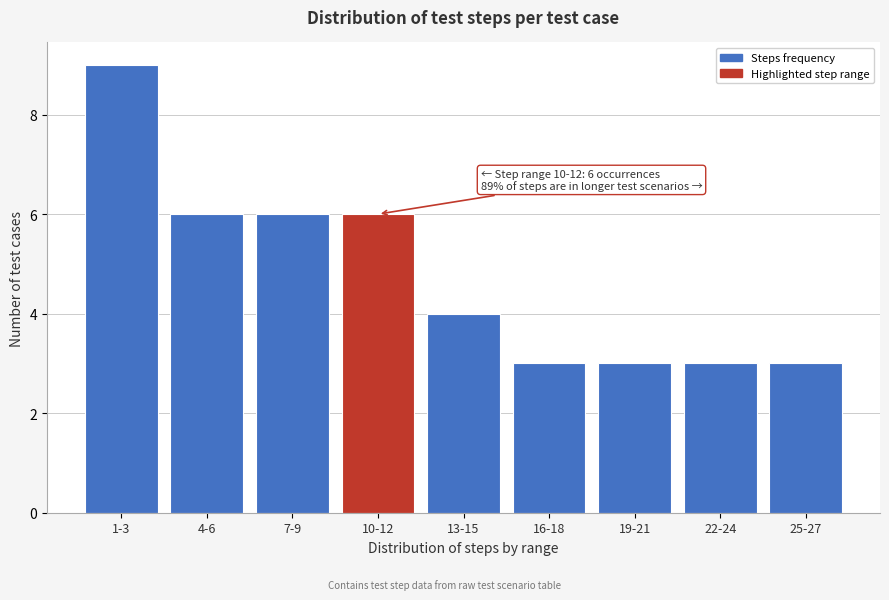

Reading right to left, transcribe all the data shown in this chart.

25-27=3	22-24=3	19-21=3	16-18=3	13-15=4	10-12=6	7-9=6	4-6=6	1-3=9